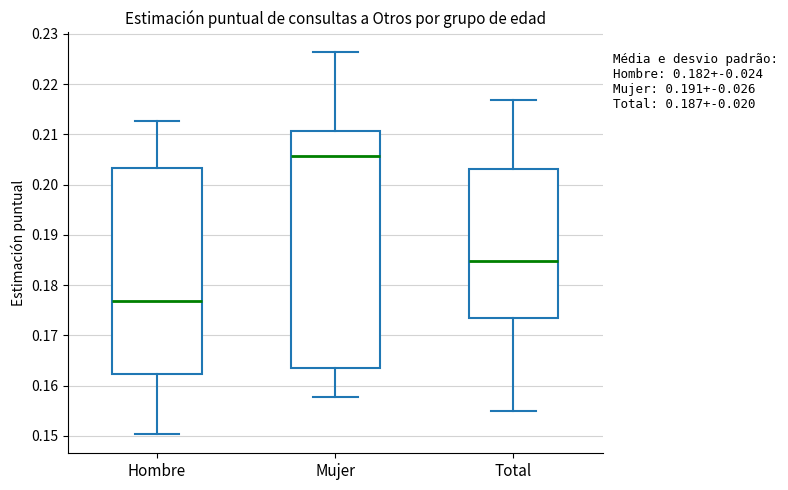

Where does the upper whisker of the box for Total end on the y-axis? The values are not printed on the chart, so give them approximately, as read against the axis.

0.217